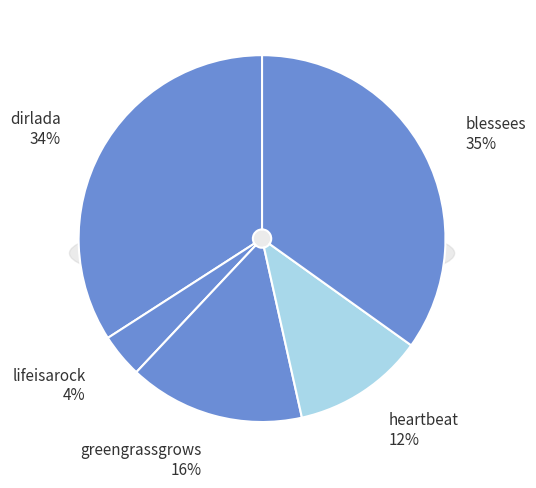

What percentage do dirlada and greengrassgrows together represent?

49.6%